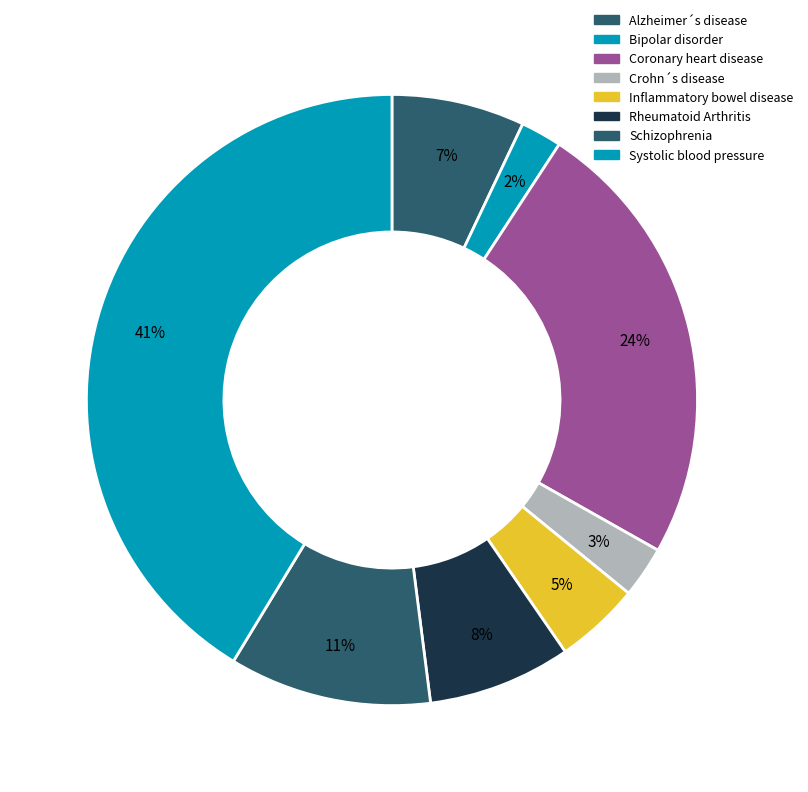

How many segments does this pie chart have?

8